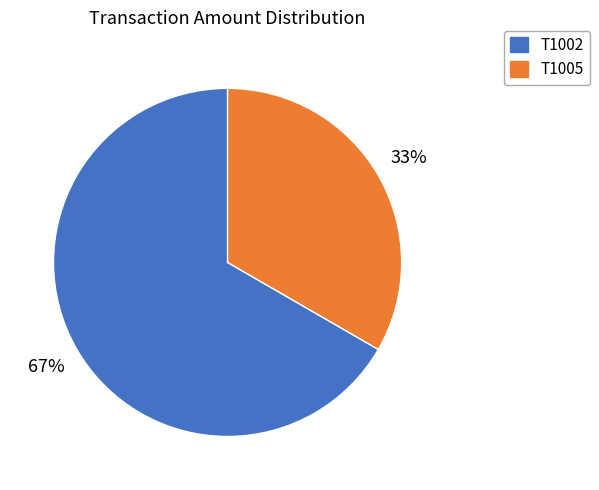

How many slices are in this pie chart?

2